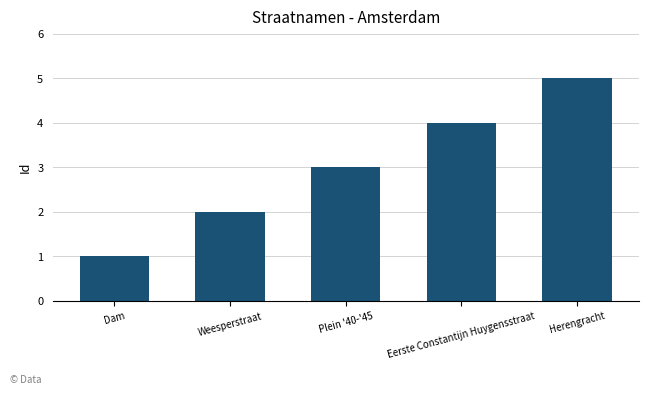

True or false: the data shows 1 at Weesperstraat.

False